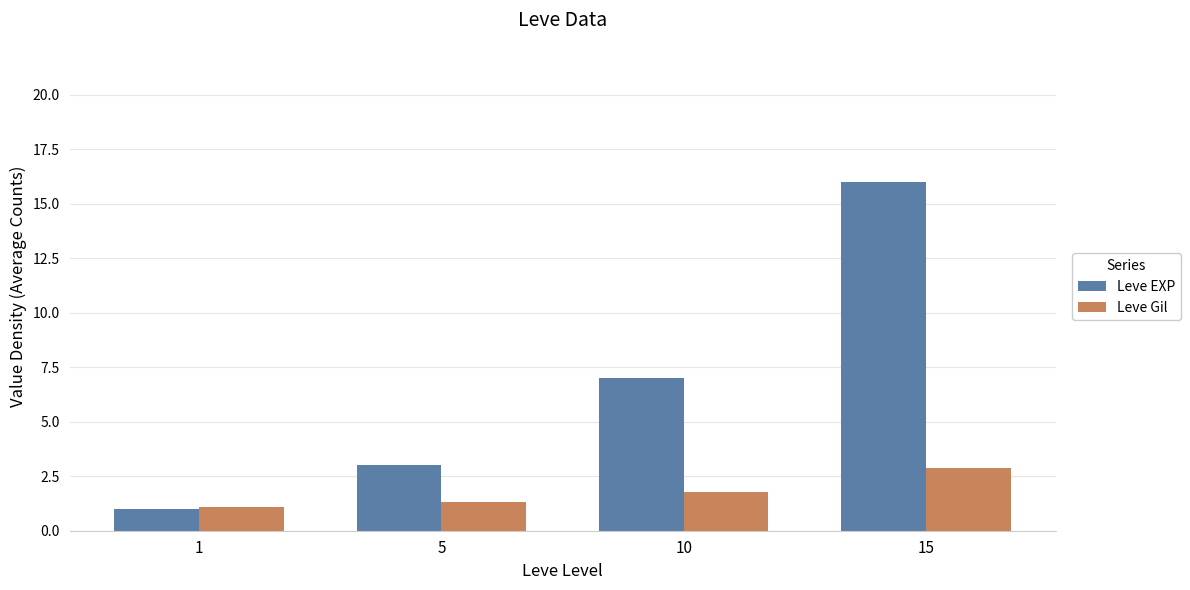

How many bars are there in each group?

2